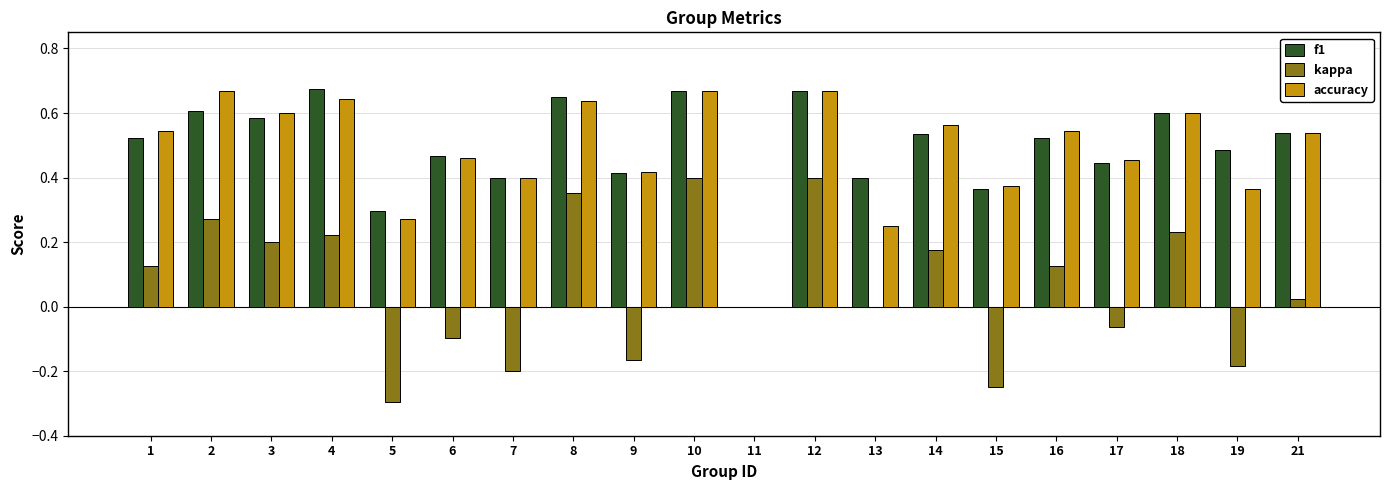

Which series changed the most between 18 and 19?

kappa